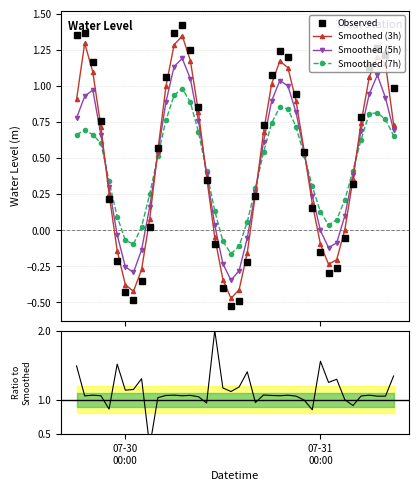

True or false: Smoothed (5h) has more than 0 points higher than both neighbors.

True